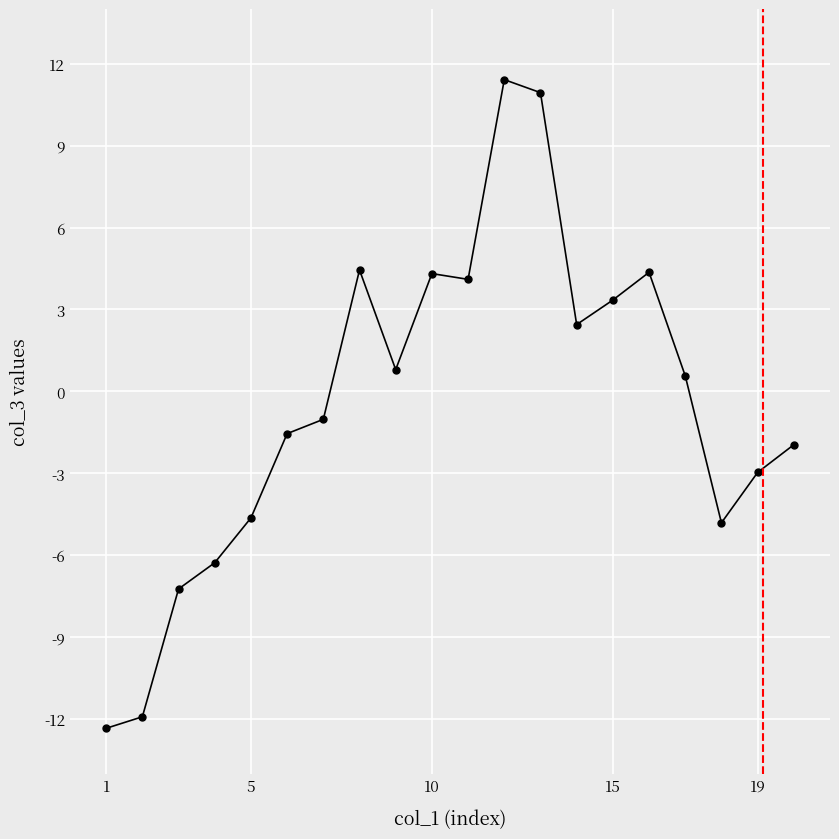

What is the smallest value displayed?

-12.3